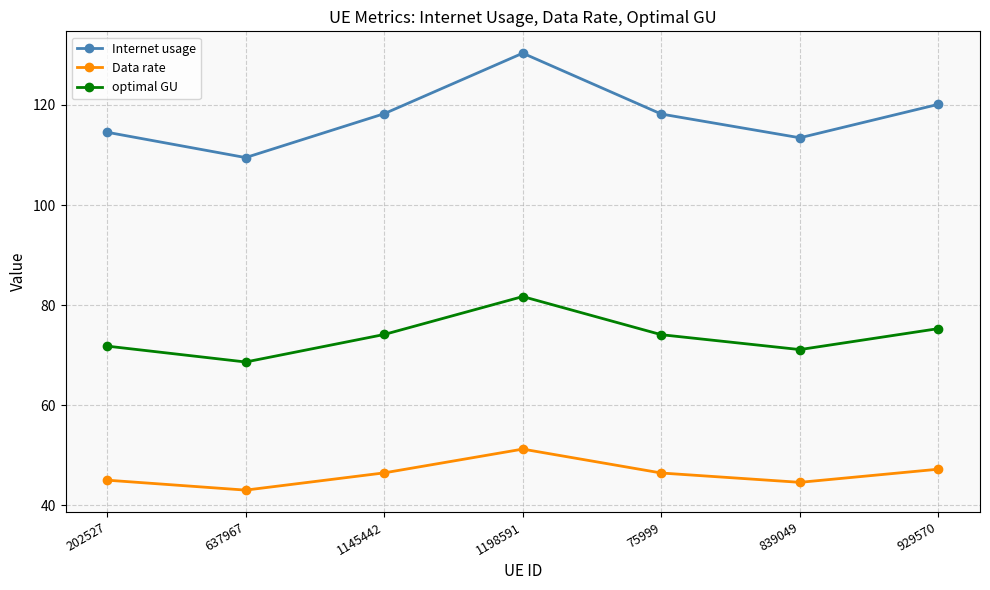

What is the label of the 5th point from the right?

1145442